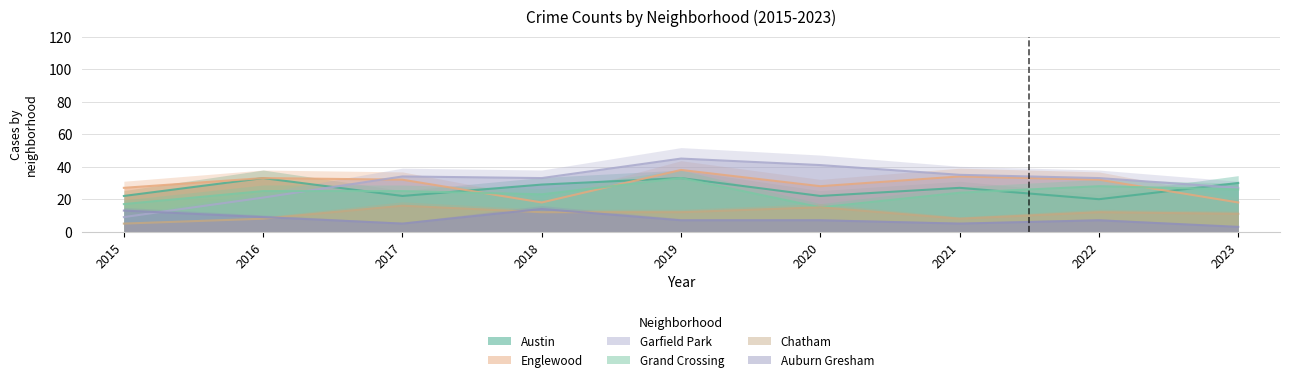

Reading right to left, list all the values displayed in this chart.

Austin: 2023=30	2022=20	2021=27	2020=22	2019=33	2018=29	2017=22	2016=33	2015=22
Englewood: 2023=18	2022=32	2021=34	2020=28	2019=38	2018=18	2017=32	2016=33	2015=27
Garfield Park: 2023=27	2022=33	2021=35	2020=41	2019=45	2018=33	2017=34	2016=21	2015=9
Grand Crossing: 2023=26	2022=28	2021=24	2020=15	2019=33	2018=23	2017=25	2016=25	2015=17
Chatham: 2023=11	2022=12	2021=8	2020=15	2019=12	2018=12	2017=16	2016=8	2015=5
Auburn Gresham: 2023=3	2022=7	2021=5	2020=7	2019=7	2018=14	2017=5	2016=9	2015=13